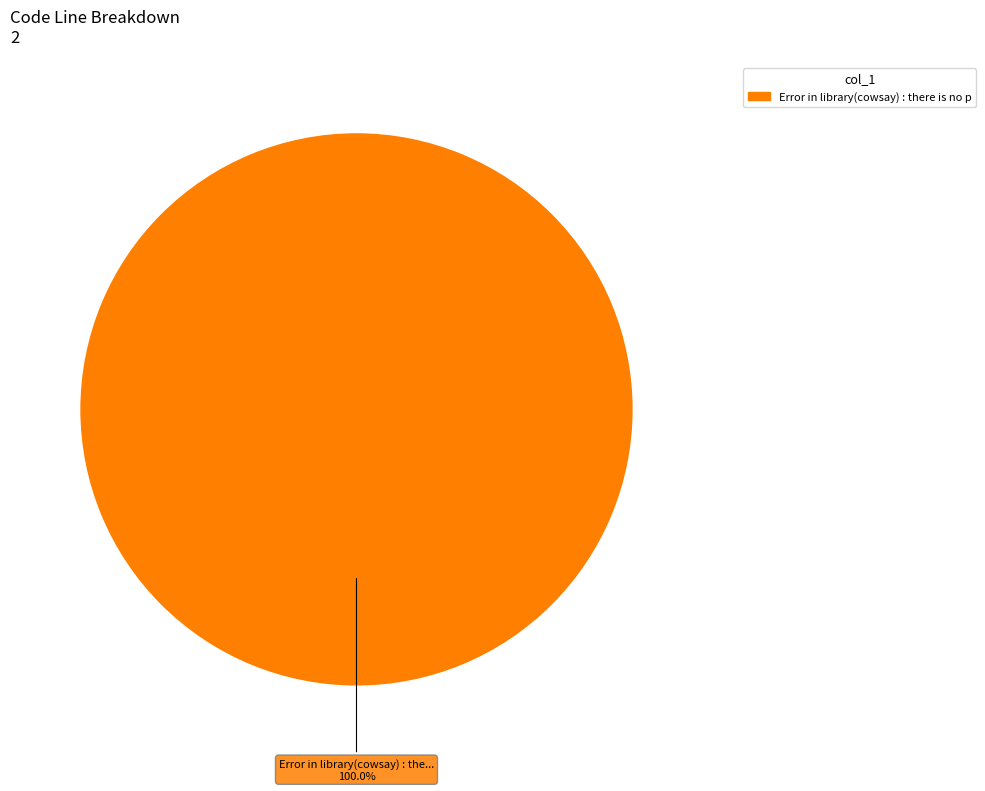

Is there a majority slice in this chart?

Yes